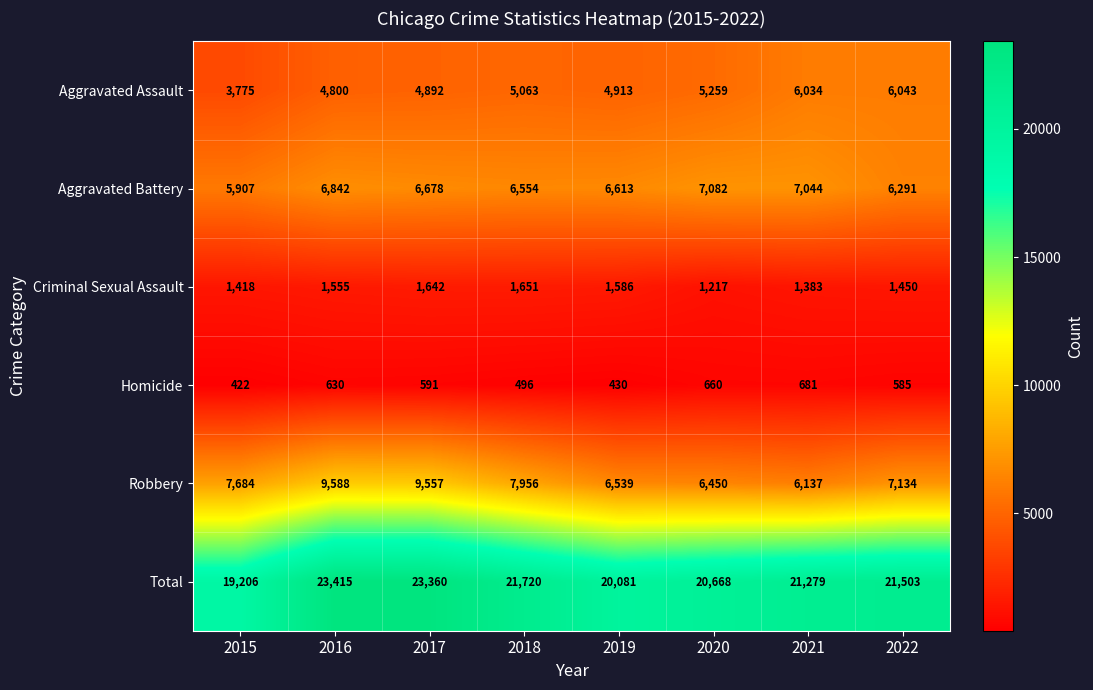

True or false: Robbery has a value of 7134 at 2022.

True